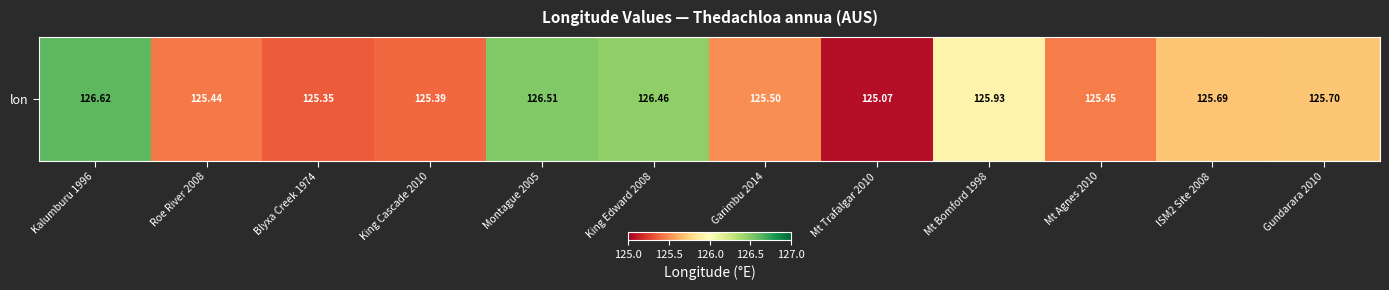

Rank the categories by value from highest to lowest.

Kalumburu 1996, Montague 2005, King Edward 2008, Mt Bomford 1998, Gundarara 2010, ISM2 Site 2008, Garimbu 2014, Mt Agnes 2010, Roe River 2008, King Cascade 2010, Blyxa Creek 1974, Mt Trafalgar 2010